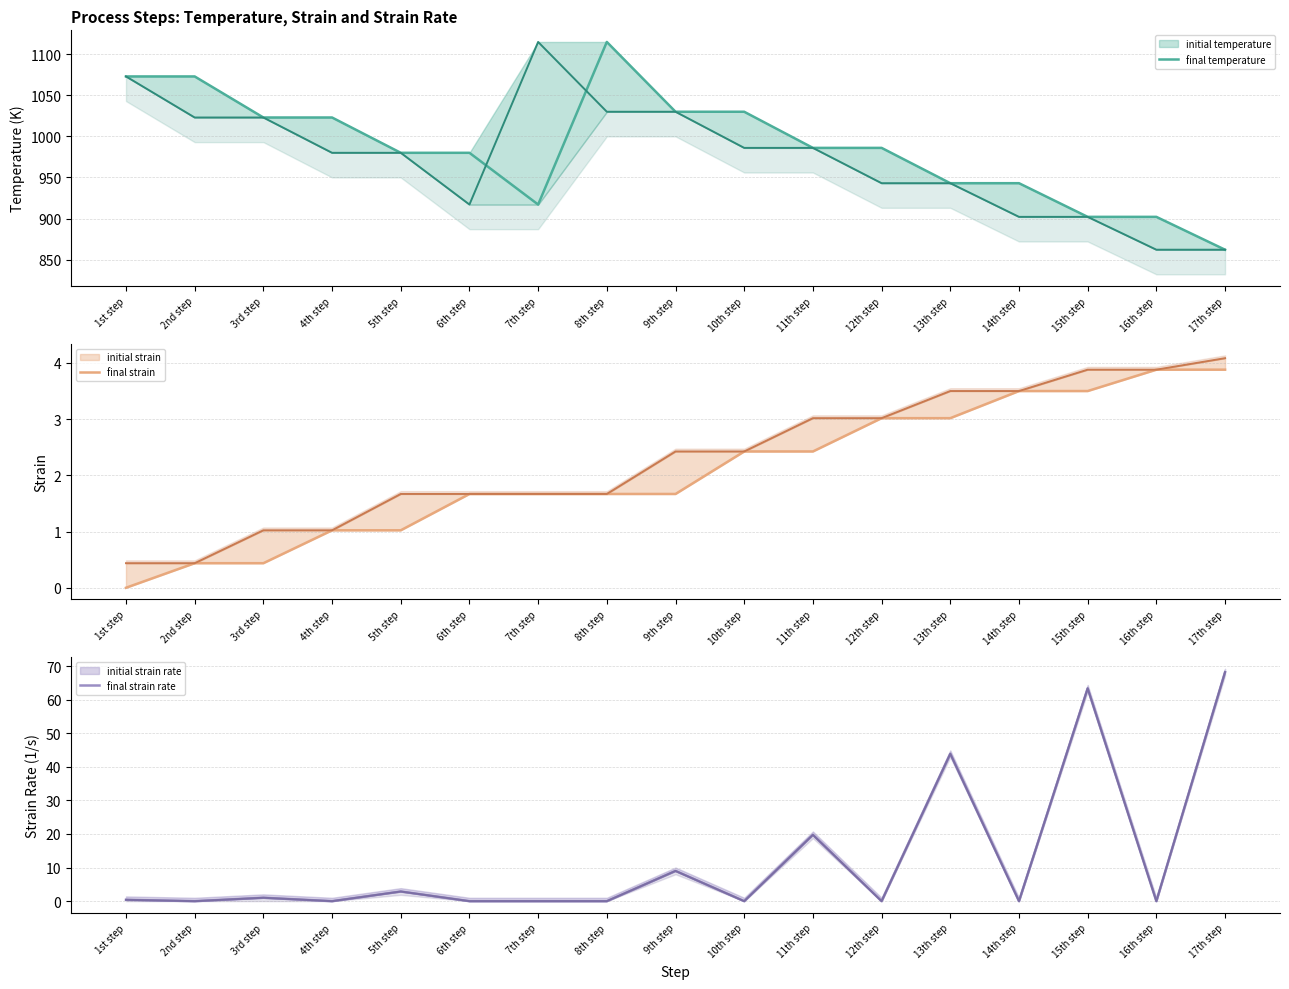

The final temperature line series shows 1546.9 at 11th step. True or false?

False